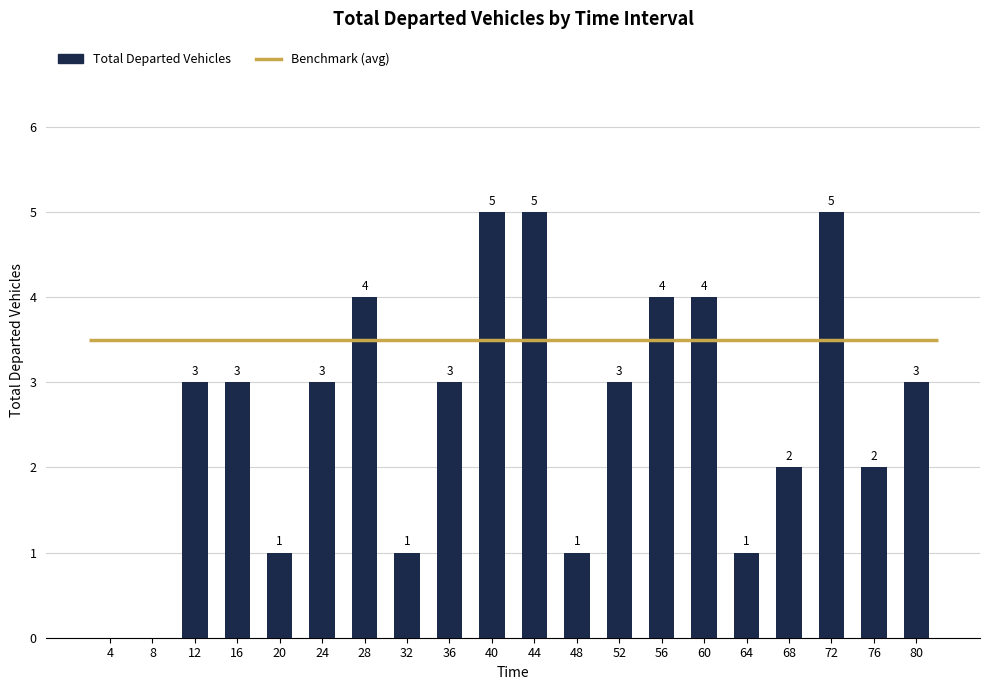

What is the greatest value displayed?

5